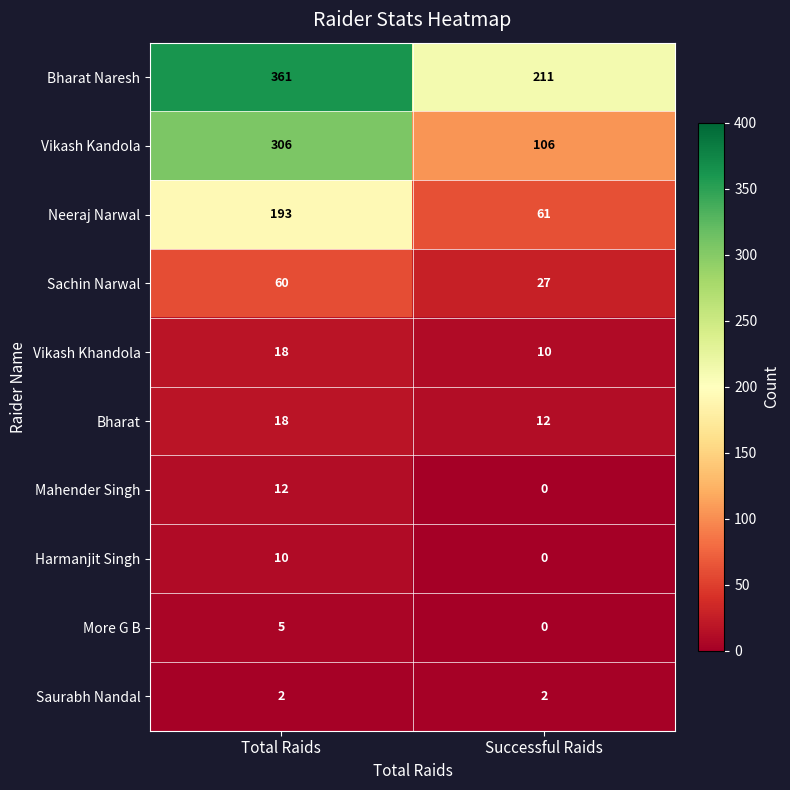

Where is More G B nearest to the value 2?

Successful Raids